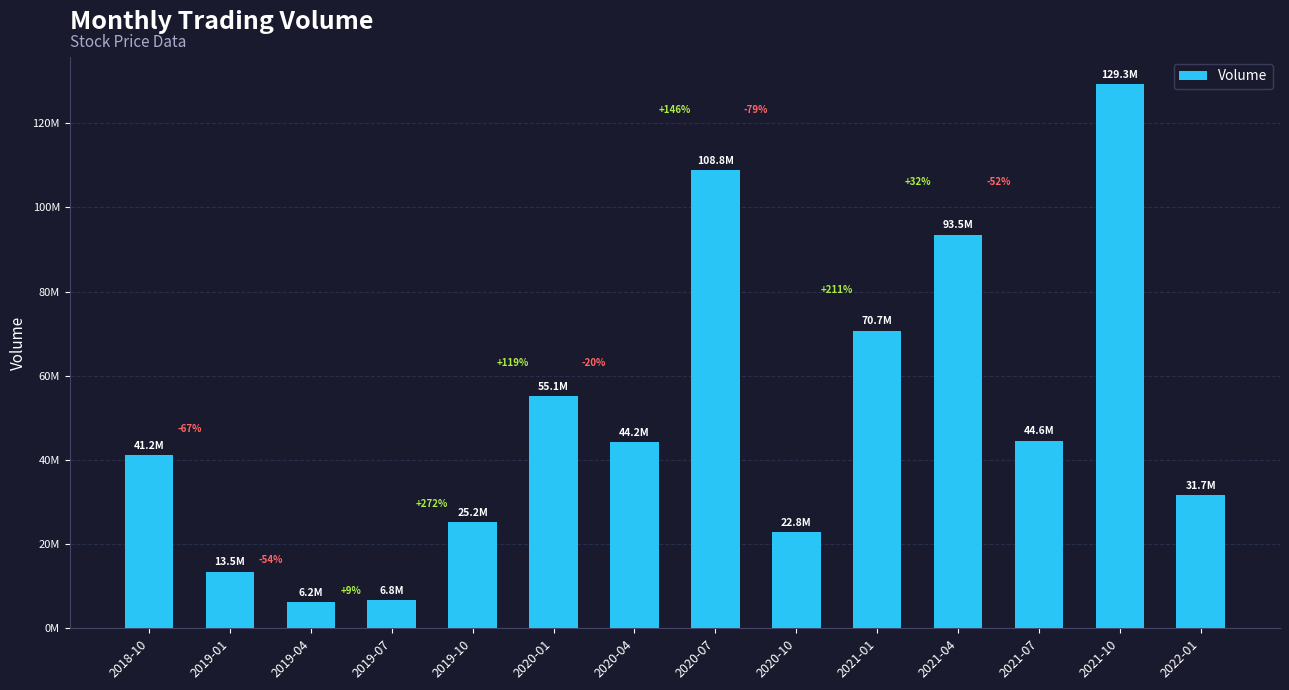

Approximately how many times larger is the value at 2021-10 compared to 2018-10?

3.1